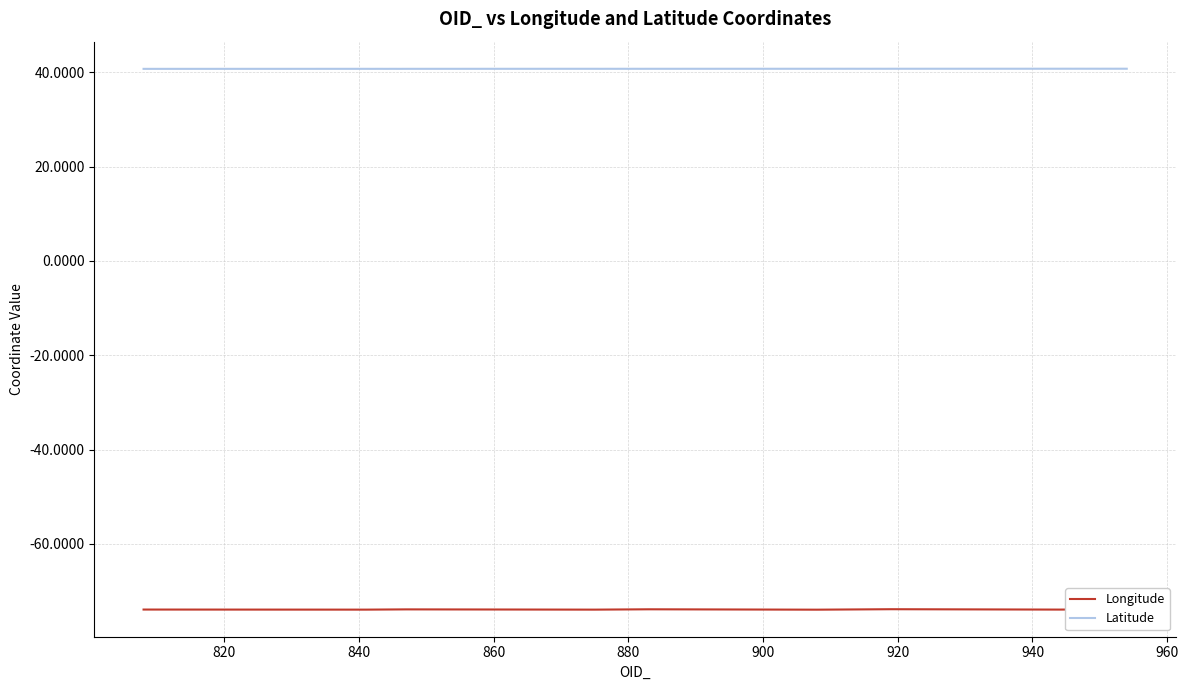

What is the maximum value for Latitude?

40.7